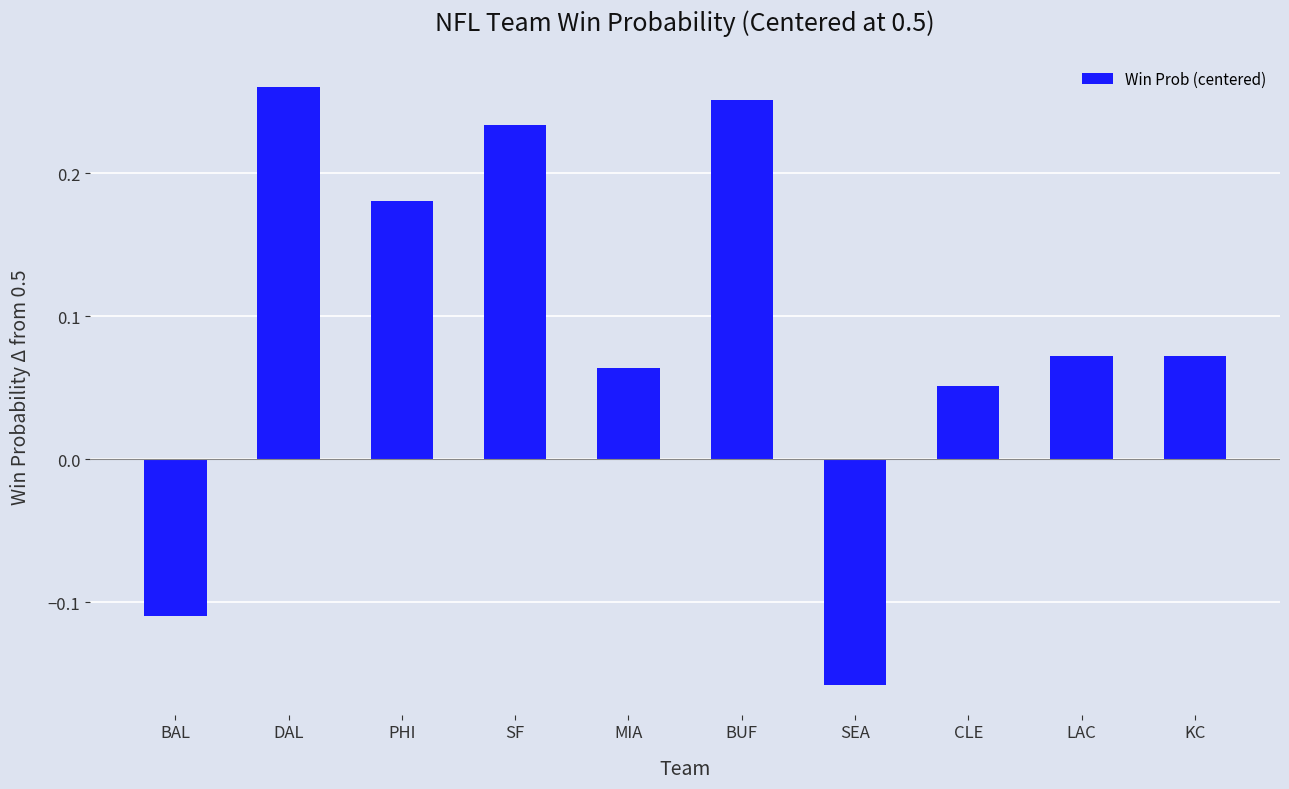

At which label does the data first exceed 0?

DAL